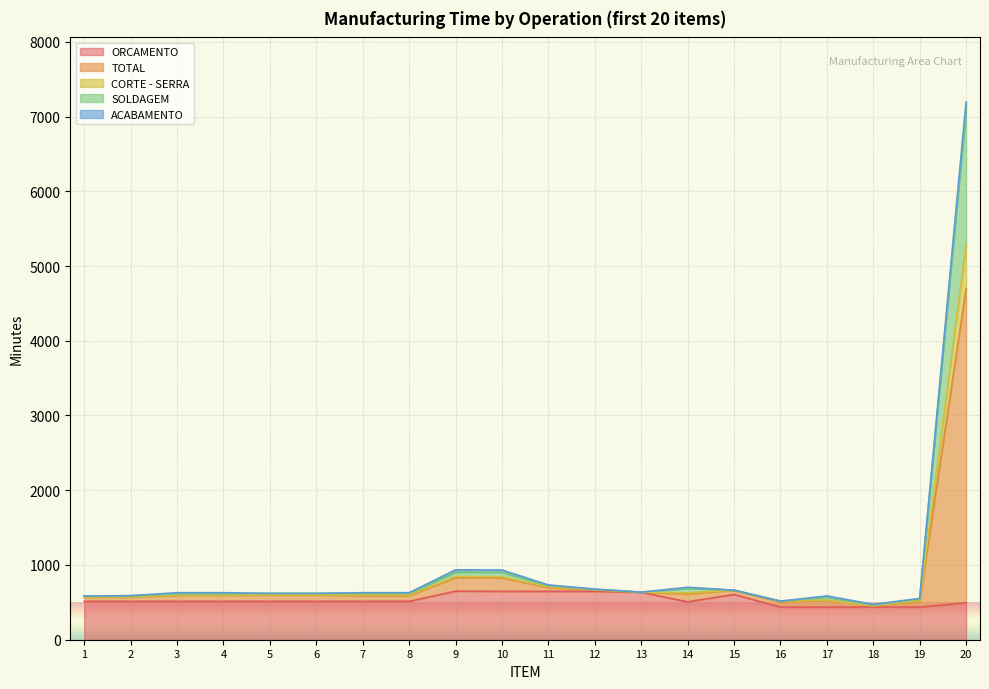

Where is the first local maximum for TOTAL?

9